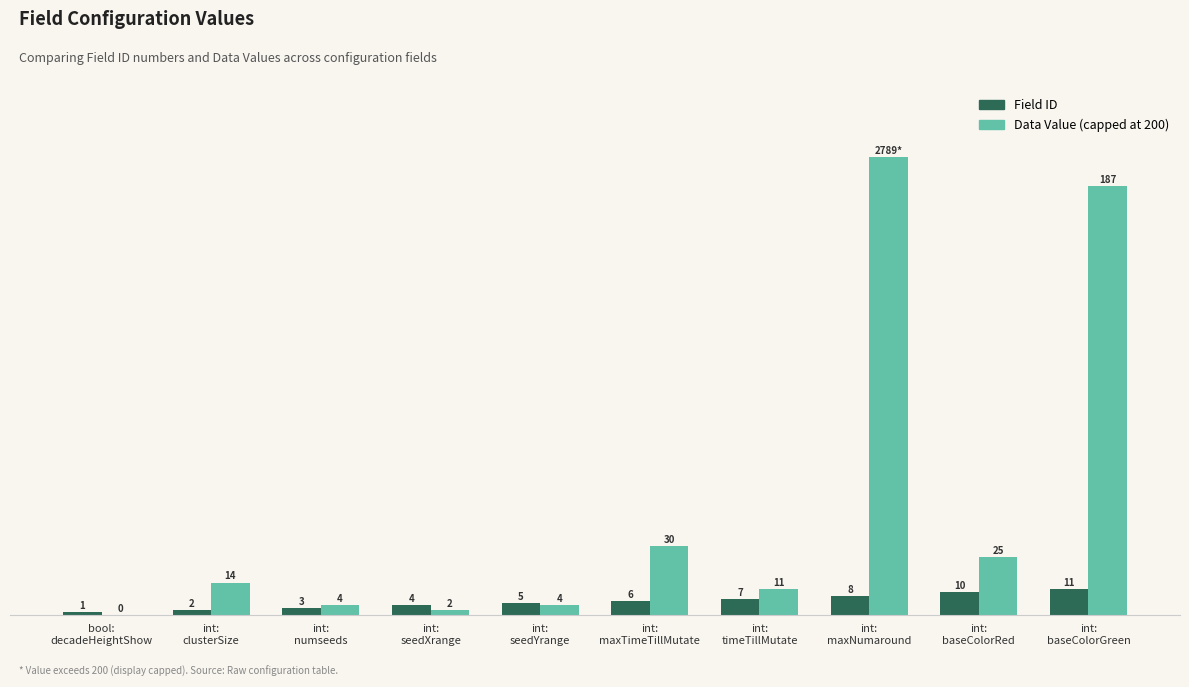

Which series has the largest total across all categories?

Data Value (capped at 200)